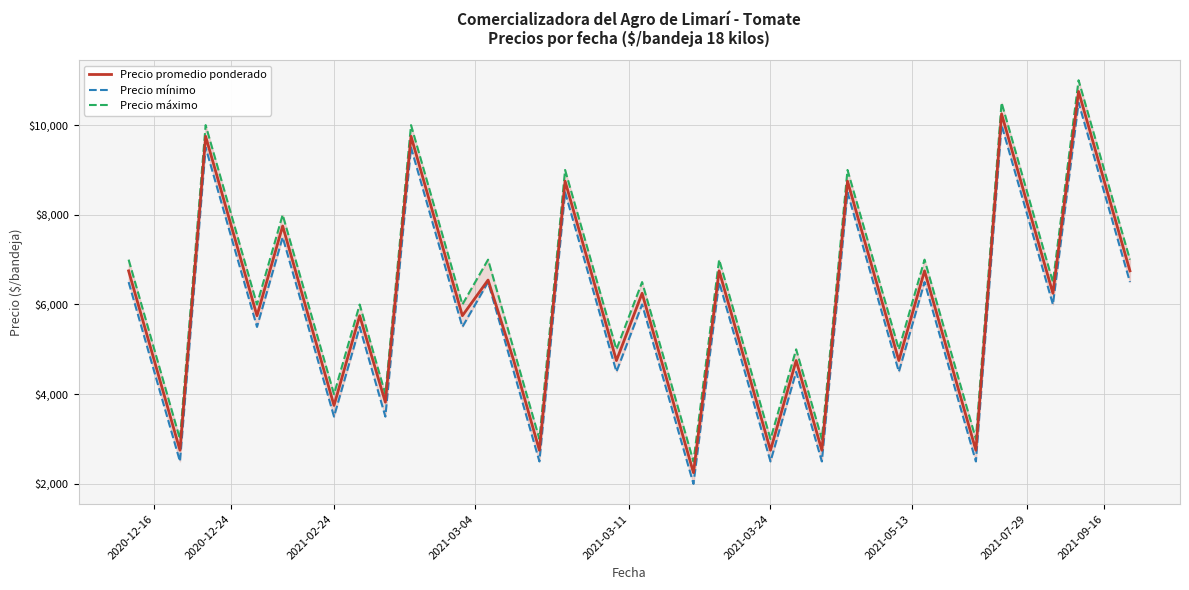

Which has a higher value, 22 or 35?

35